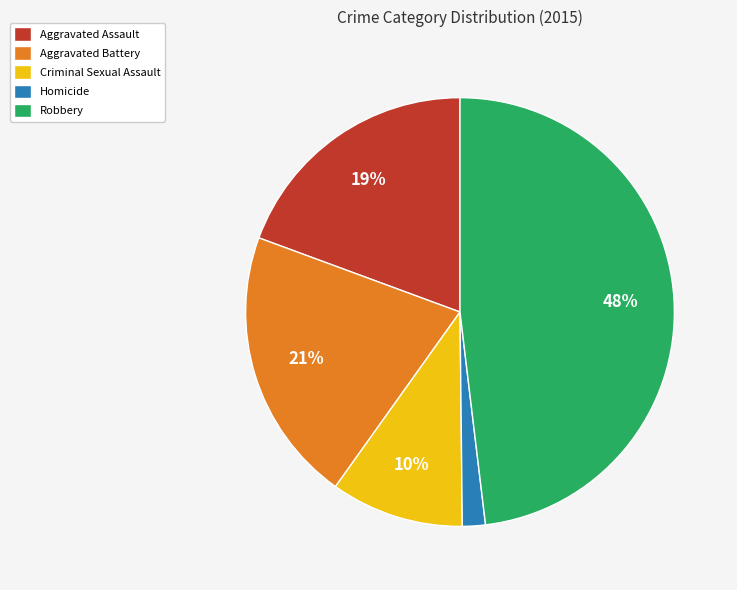

Which slice is the smallest?

Homicide